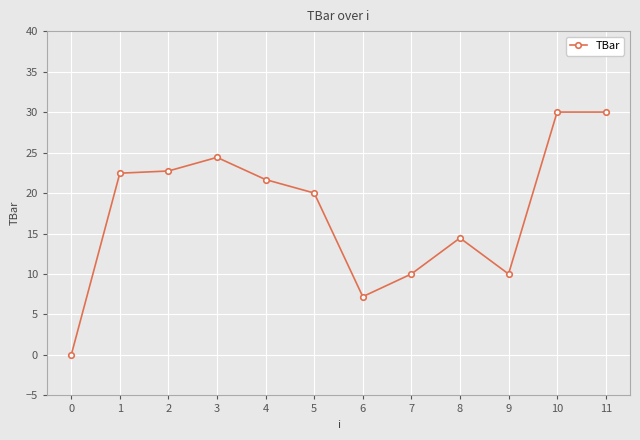

Reading left to right, list all the values displayed in this chart.

0=0.0	1=22.4	2=22.7	3=24.4	4=21.7	5=20.0	6=7.2	7=10.0	8=14.4	9=10.0	10=30.0	11=30.0